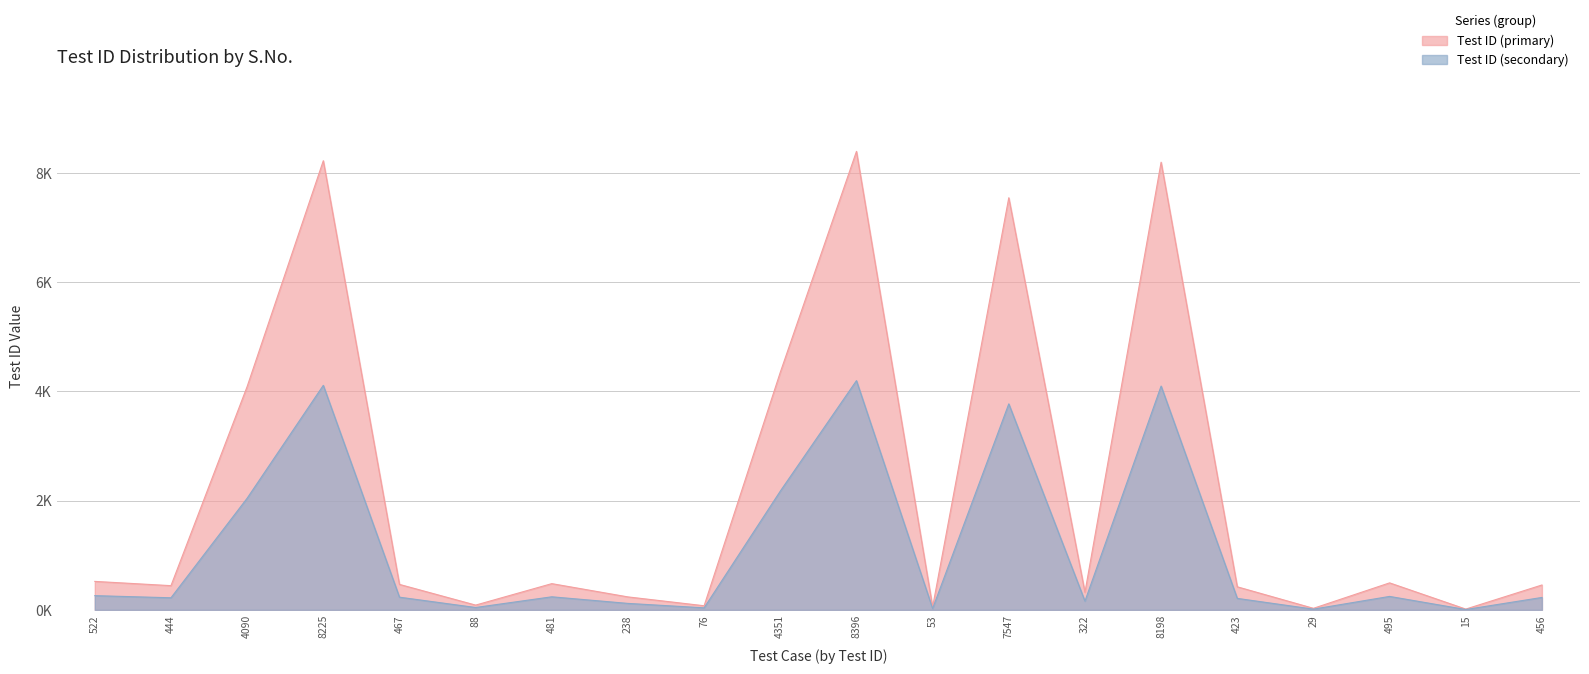

What is the value of the Test ID (secondary) point at the 19th from the left?

7